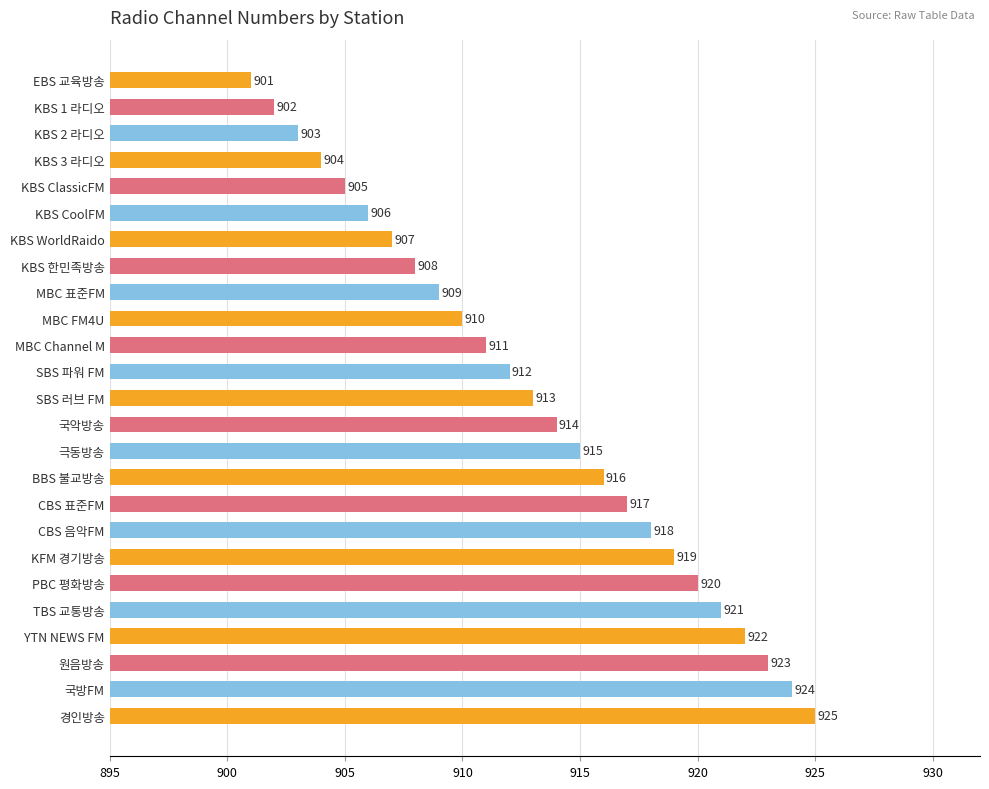

List the labels in order of value, smallest first.

EBS 교육방송, KBS 1 라디오, KBS 2 라디오, KBS 3 라디오, KBS ClassicFM, KBS CoolFM, KBS WorldRaido, KBS 한민족방송, MBC 표준FM, MBC FM4U, MBC Channel M, SBS 파워 FM, SBS 러브 FM, 국악방송, 극동방송, BBS 불교방송, CBS 표준FM, CBS 음악FM, KFM 경기방송, PBC 평화방송, TBS 교통방송, YTN NEWS FM, 원음방송, 국방FM, 경인방송